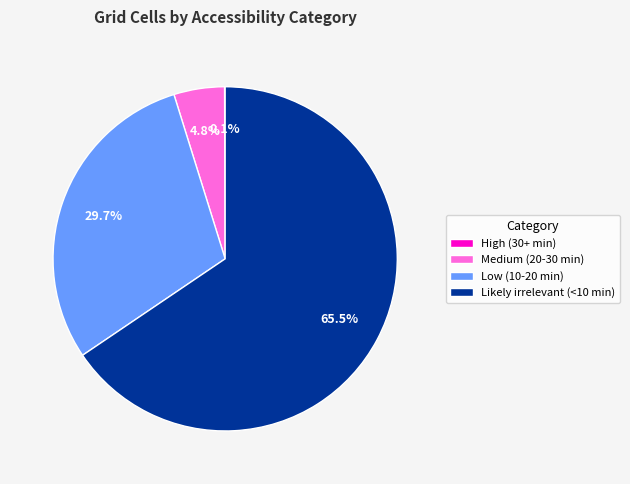

Combined, do Likely irrelevant (<10 min) and Low (10-20 min) account for over 50%?

Yes